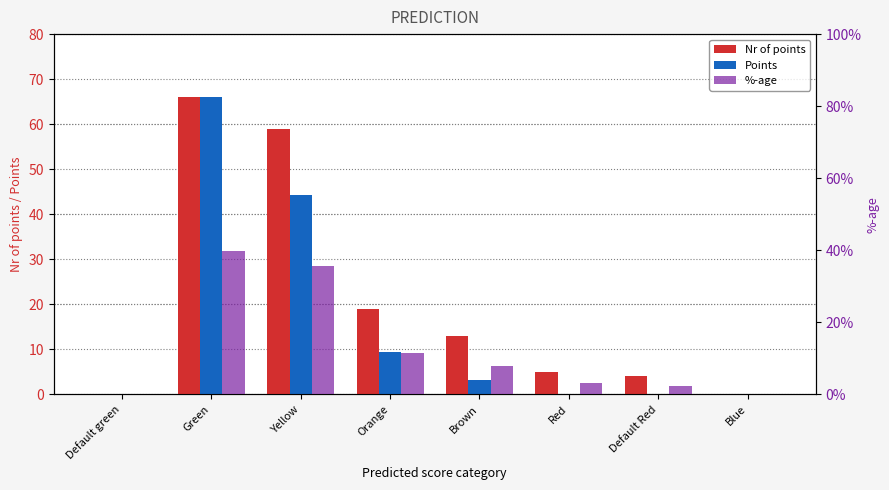

What are all the series names shown in the legend?

Nr of points, Points, %-age